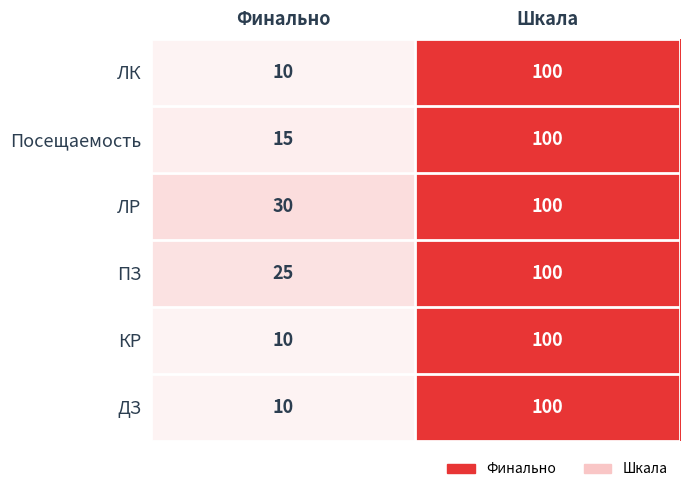

Is it true that Посещаемость equals 100 at Шкала?

True